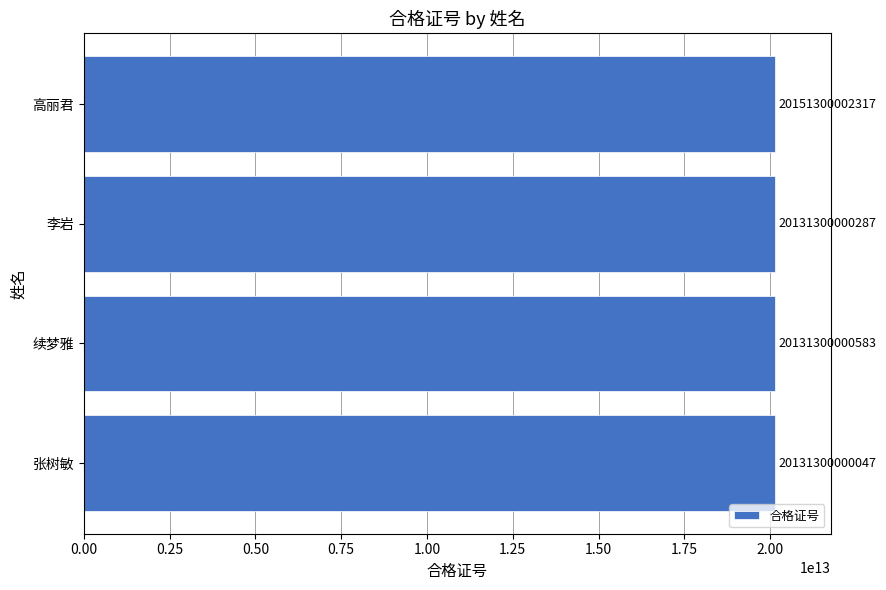

Which category has the highest value across all series?

高丽君